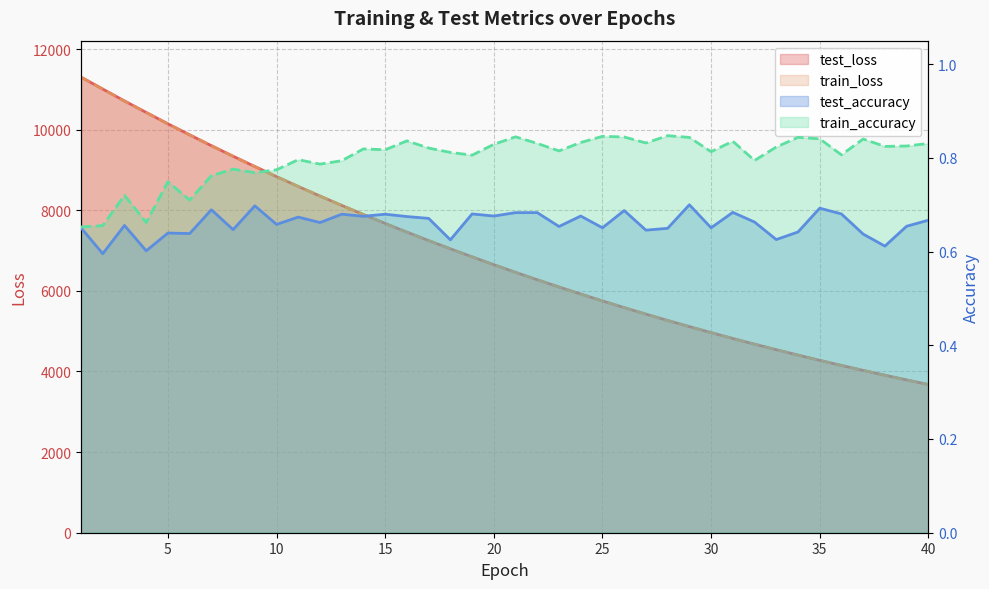

Is it true that train_accuracy equals 0.3 at 5?

False